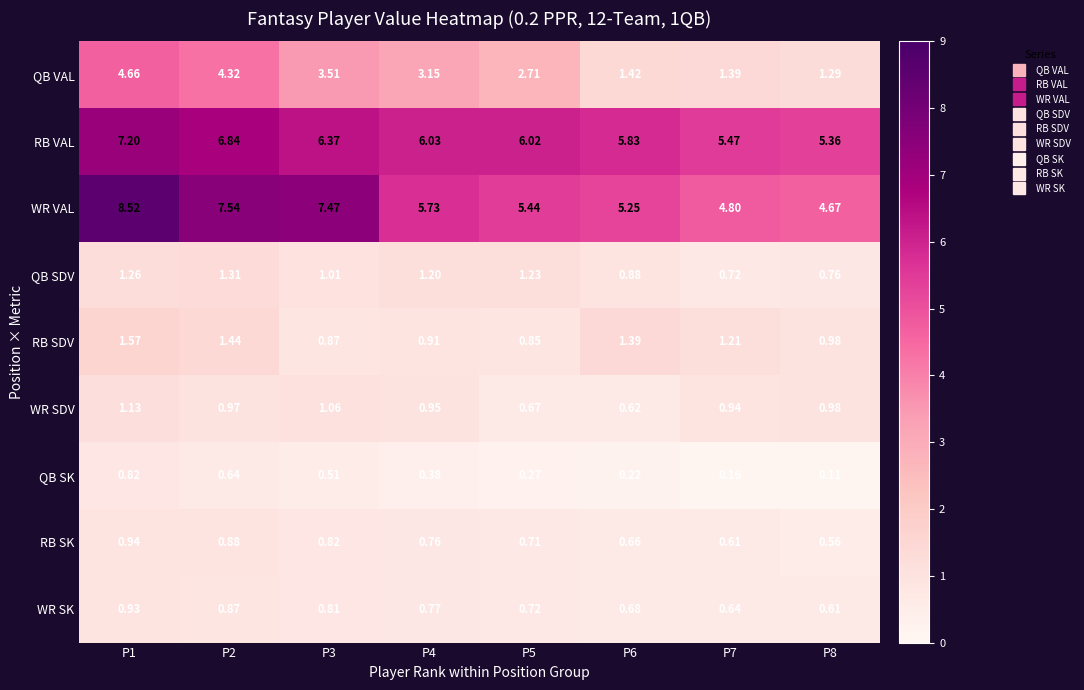

Rank the series by their maximum value, from highest to lowest.

WR VAL, RB VAL, QB VAL, RB SDV, QB SDV, WR SDV, RB SK, WR SK, QB SK